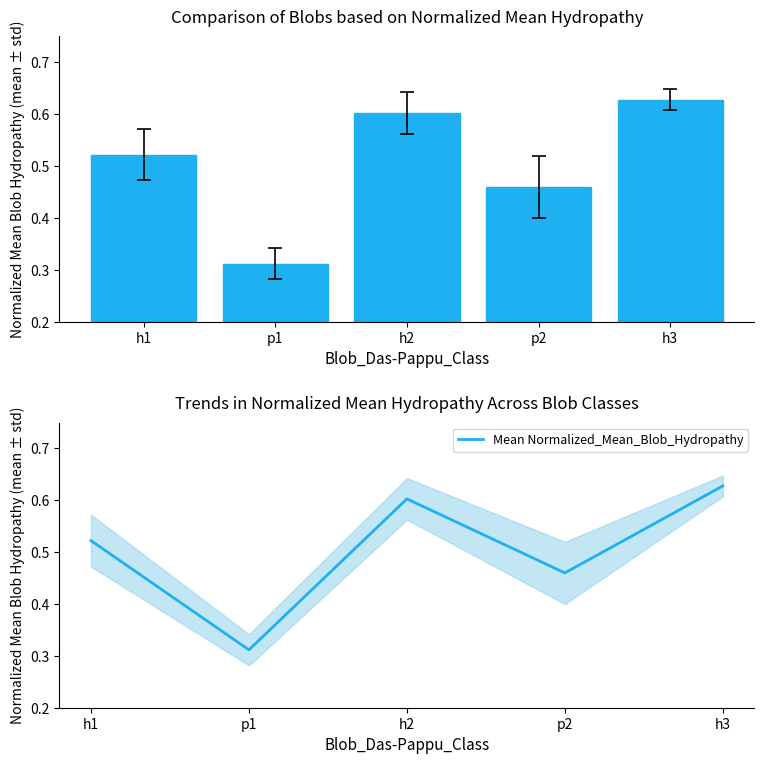

Where is Normalized_Mean_Blob_Hydropathy nearest to the value 0?

p1